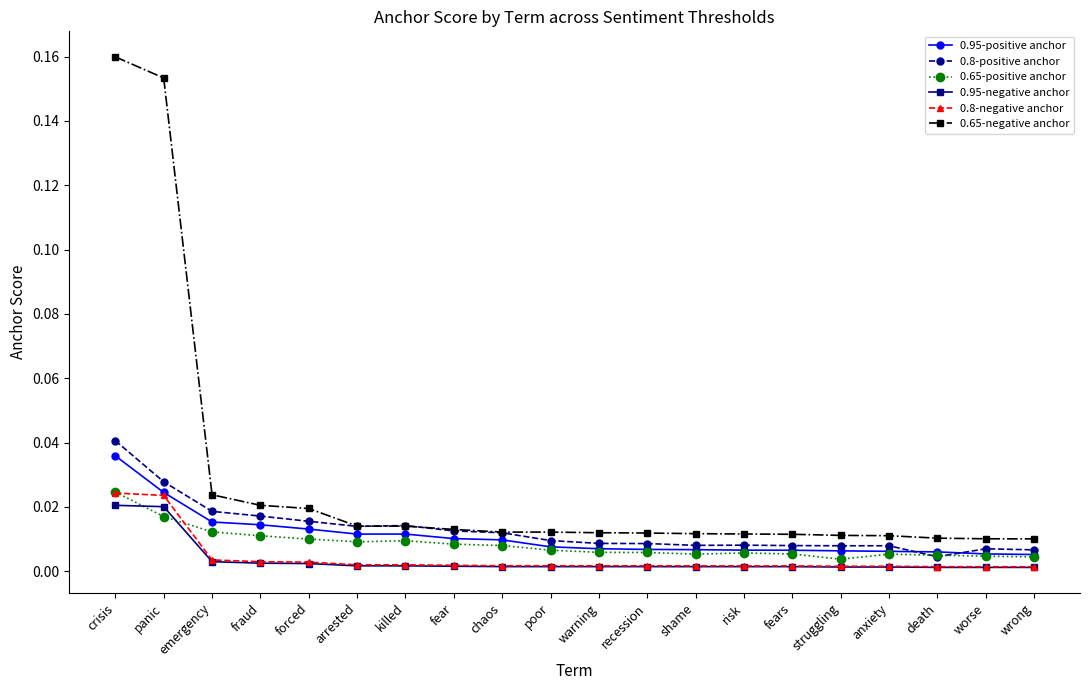

At which category is the sum across all series the highest?

crisis